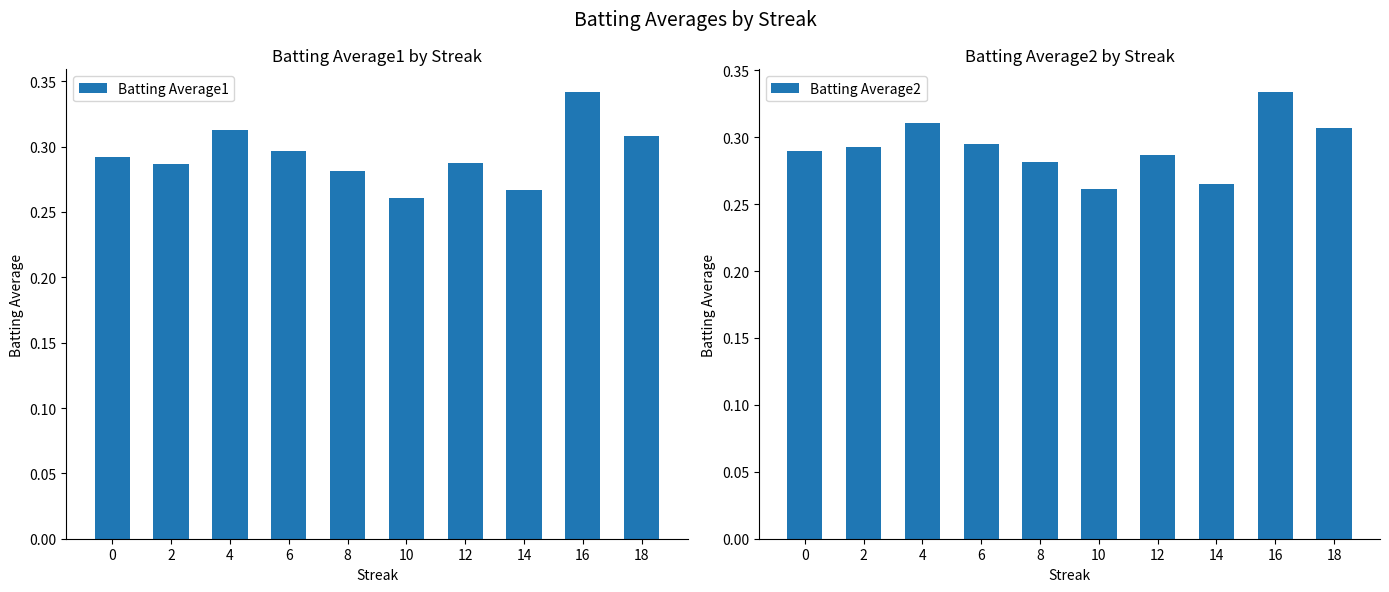

Rank the series by their maximum value, from highest to lowest.

Batting Average1, Batting Average2